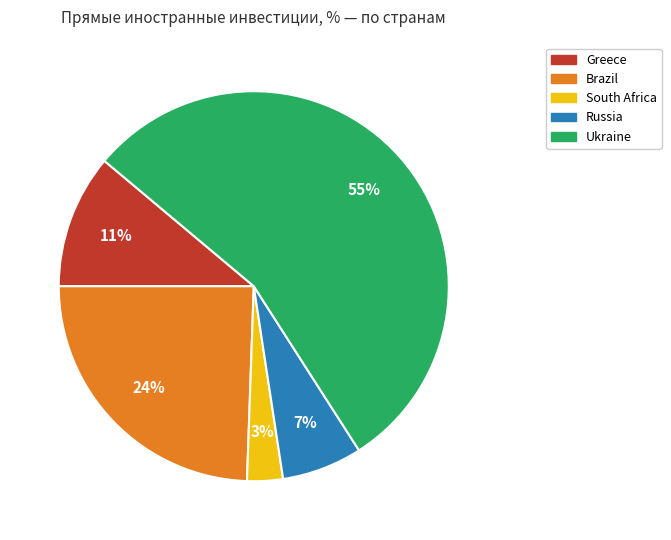

Which category has the smallest portion of the pie?

South Africa